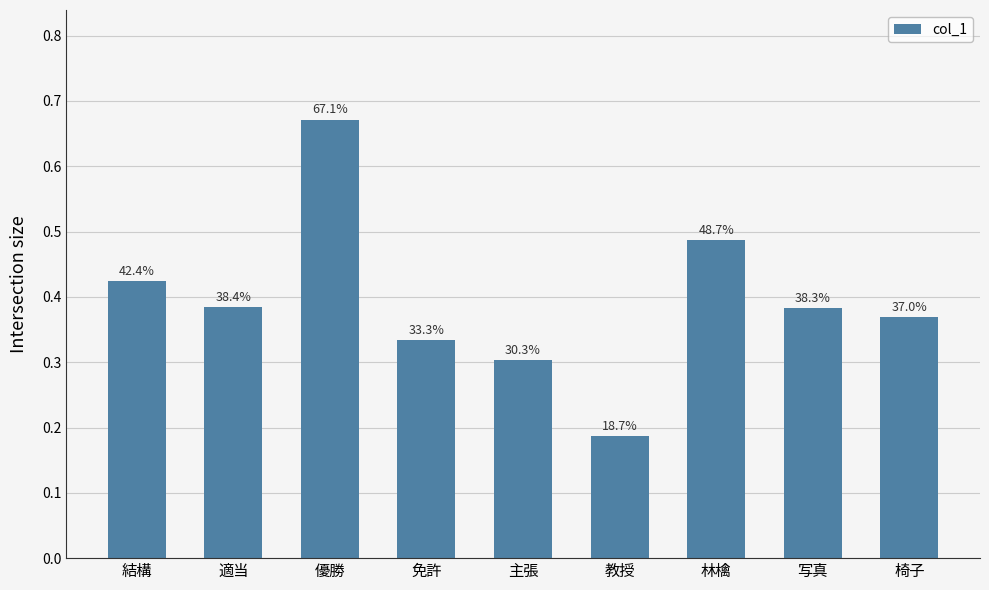

What is the sum of the values at 免許 and 写真?

0.7